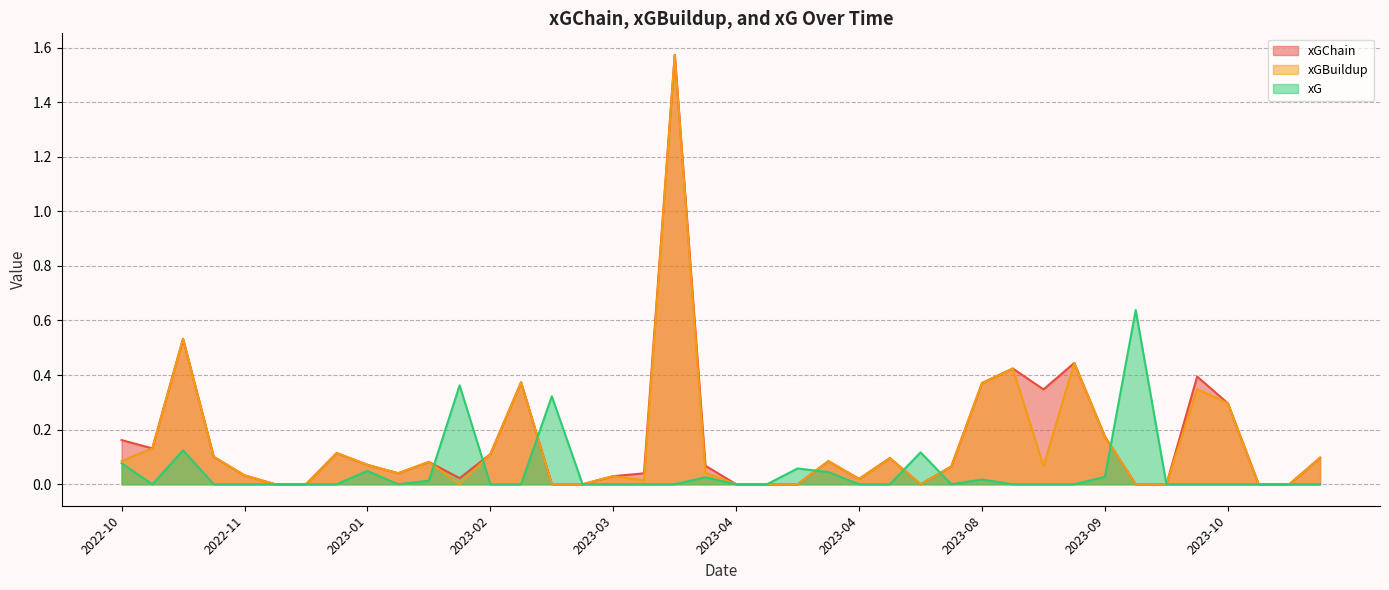

Which category has the lowest value in the xG series?

2023-11-11